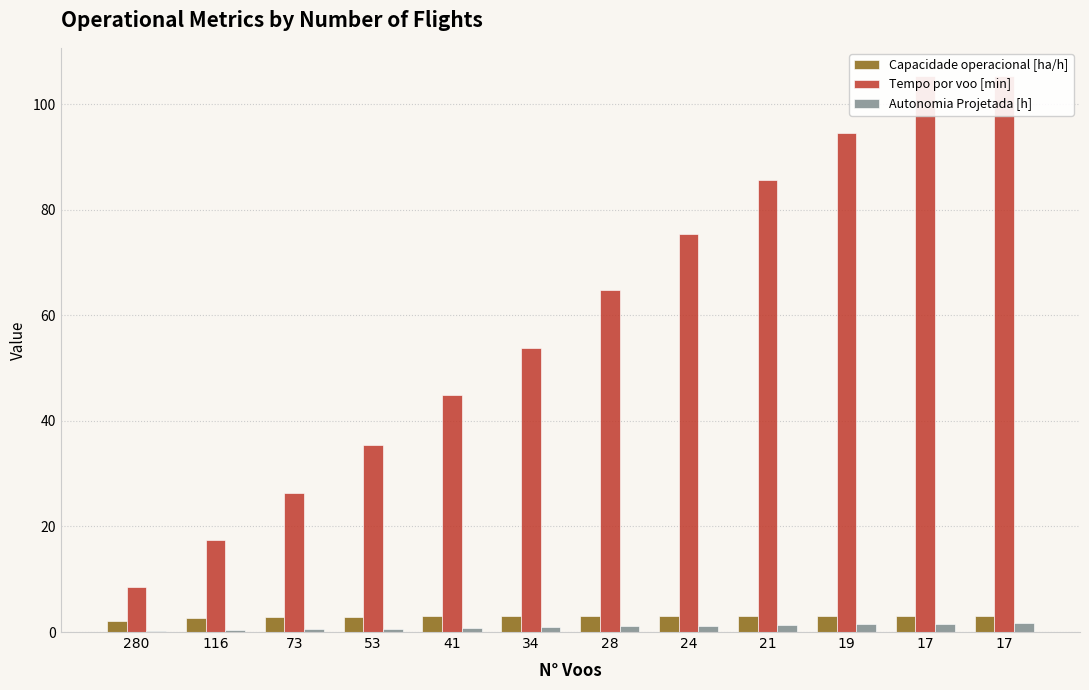

What is the sum of all Tempo por voo [min] values?

717.7